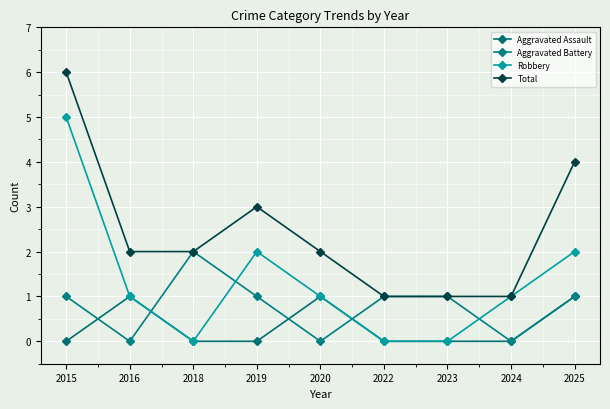

Is the value of Aggravated Assault at 2025 greater than the value of Total at 2020?

No